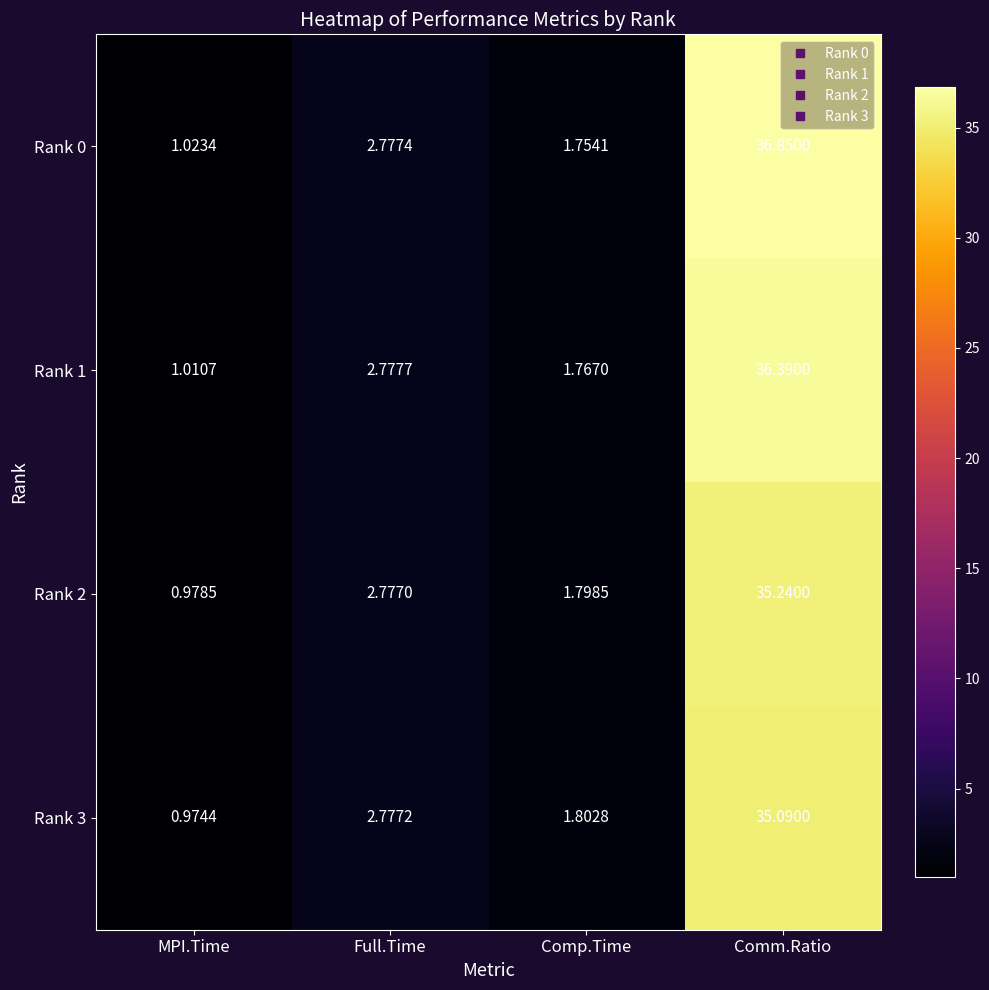

Which category has the highest value in the Rank 1 series?

Comm.Ratio